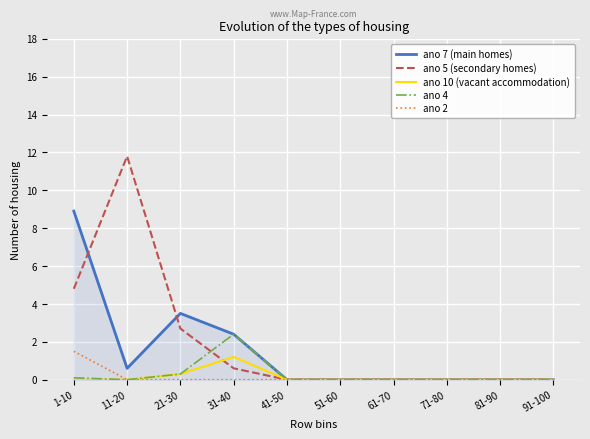

List the series in order of their peak value, lowest first.

ano 10 (vacant accommodation), ano 2, ano 4, ano 7 (main homes), ano 5 (secondary homes)